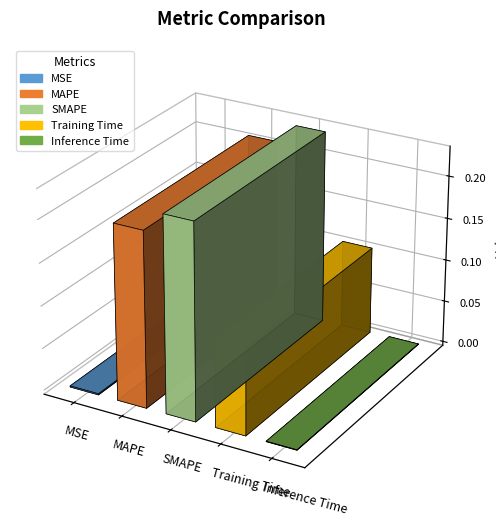

What is the sum of all values?

0.5